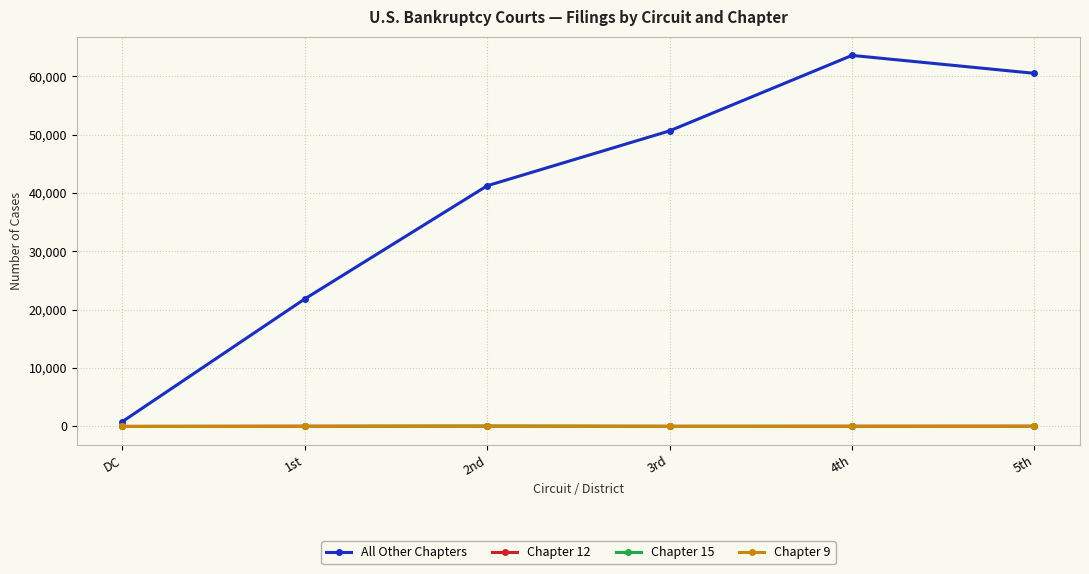

Does the chart display data point markers on the line(s)?

Yes